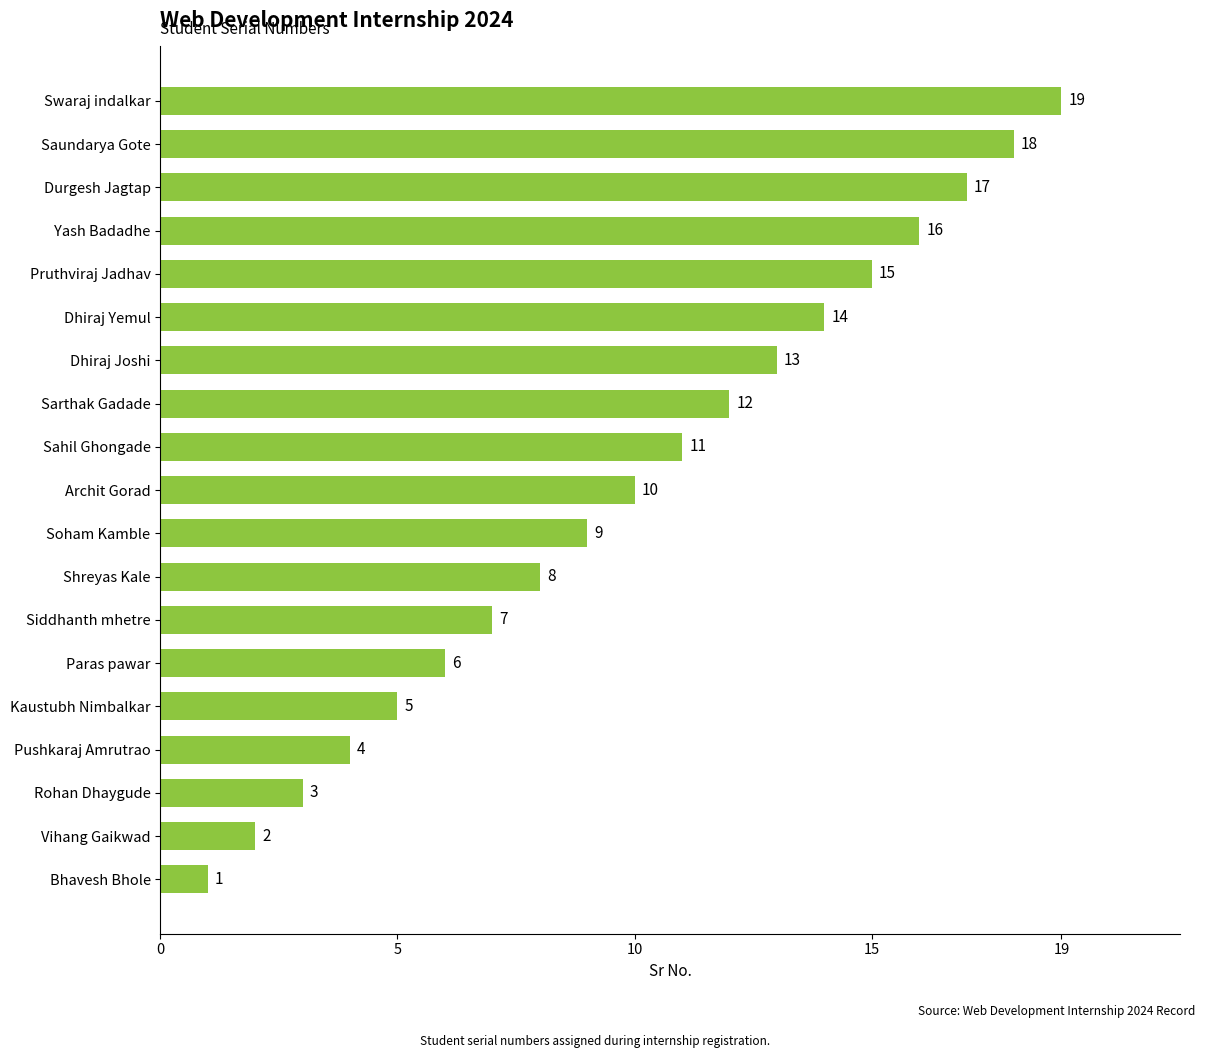

How many distinct data groups are displayed?

1